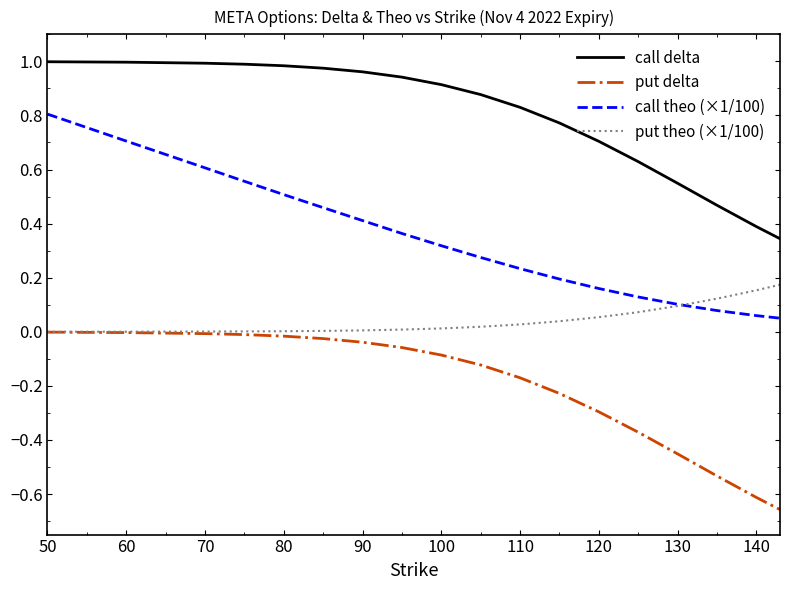

Which series has the largest range (max minus min)?

call theo (×1/100)